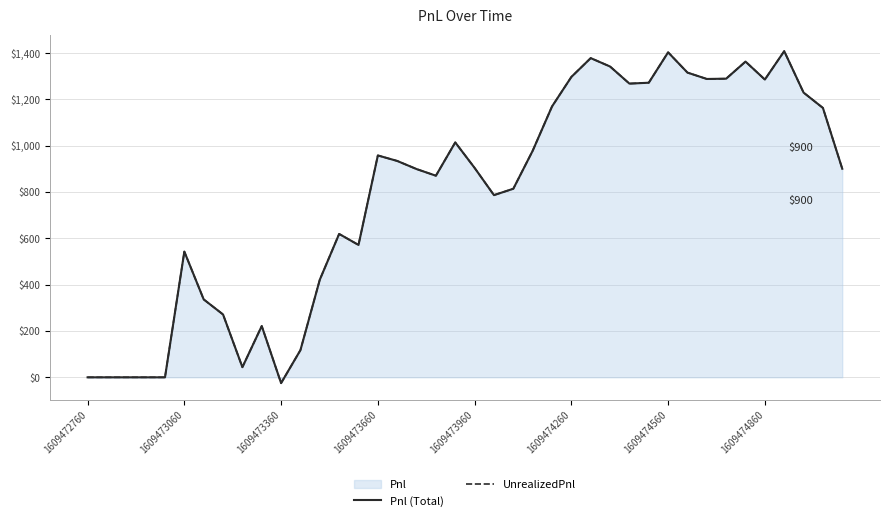

How many values in UnrealizedPnl are below zero?

1